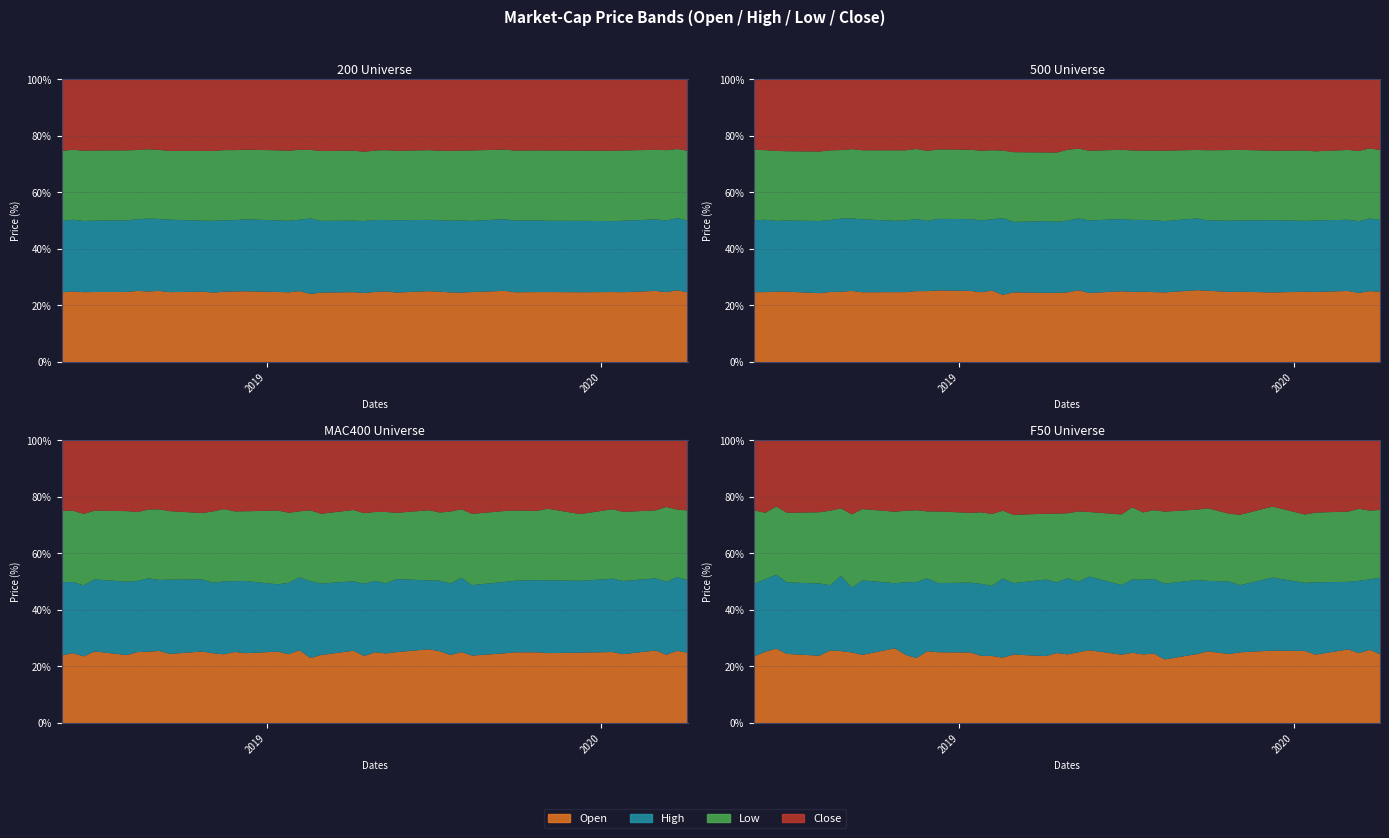

Is it true that High equals 3020 at 2019-11-20?

True